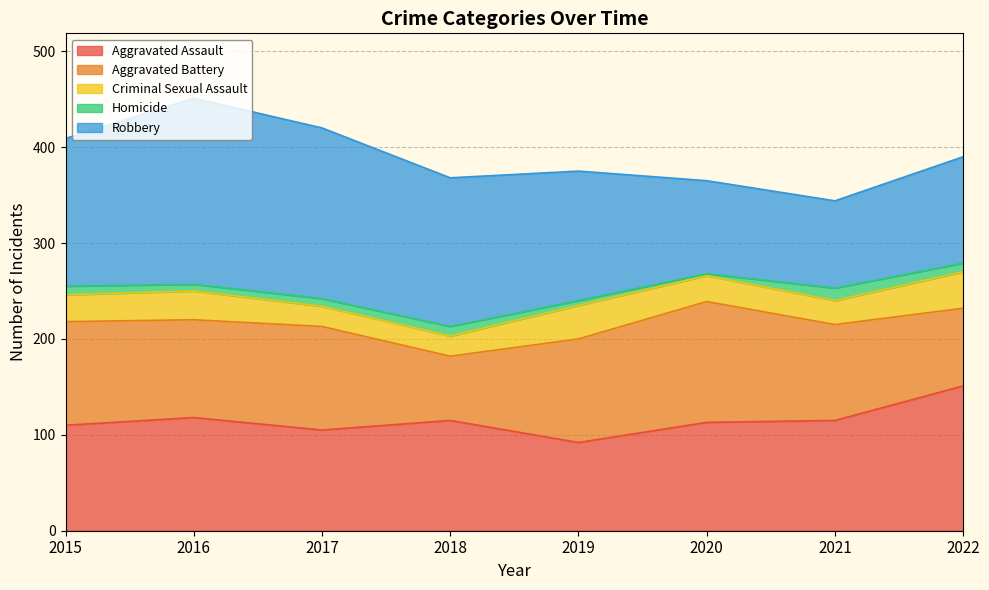

Rank the series by their maximum value, from lowest to highest.

Homicide, Criminal Sexual Assault, Aggravated Battery, Aggravated Assault, Robbery